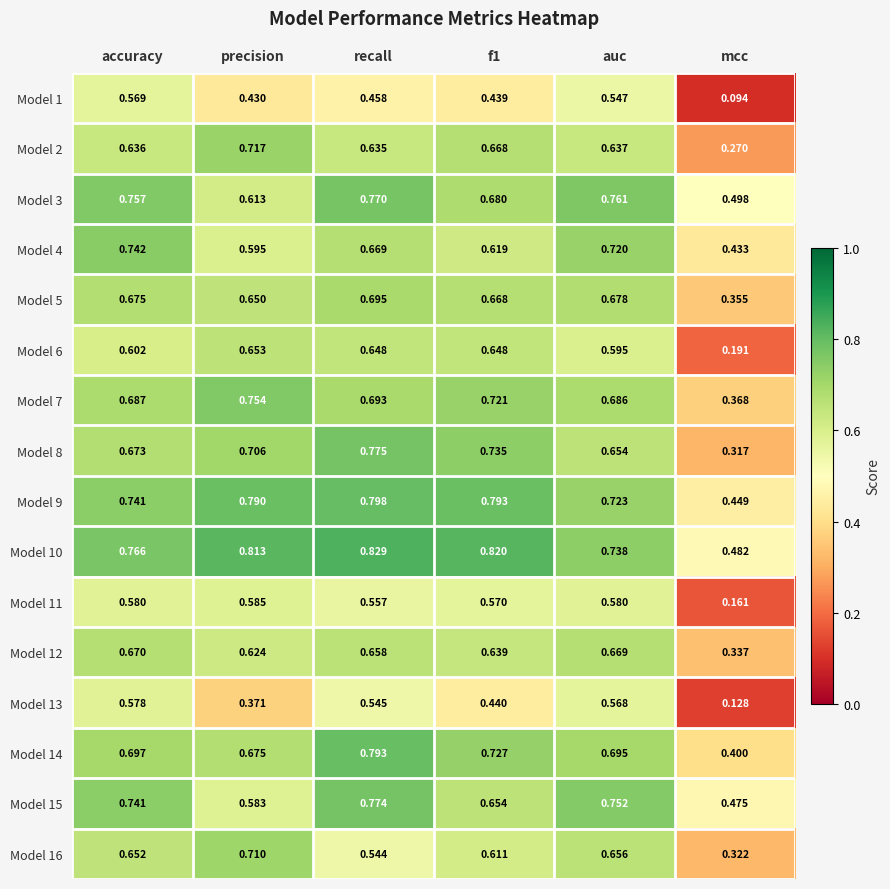

Which category has the lowest value across all series?

mcc